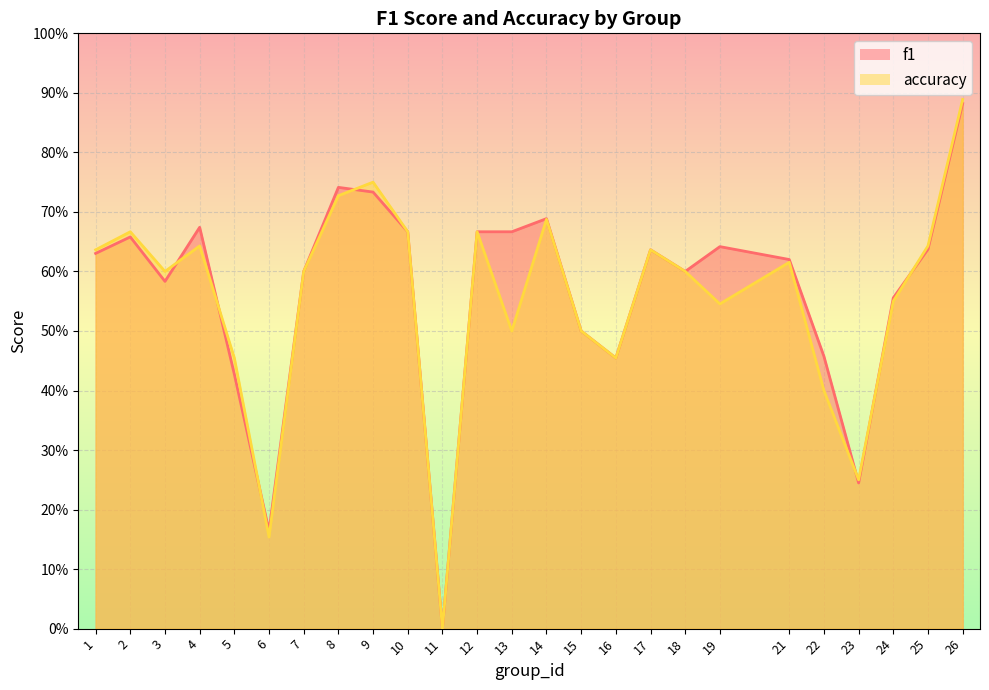

In accuracy, how many points are lower than both neighbors (excluding endpoints)?

7